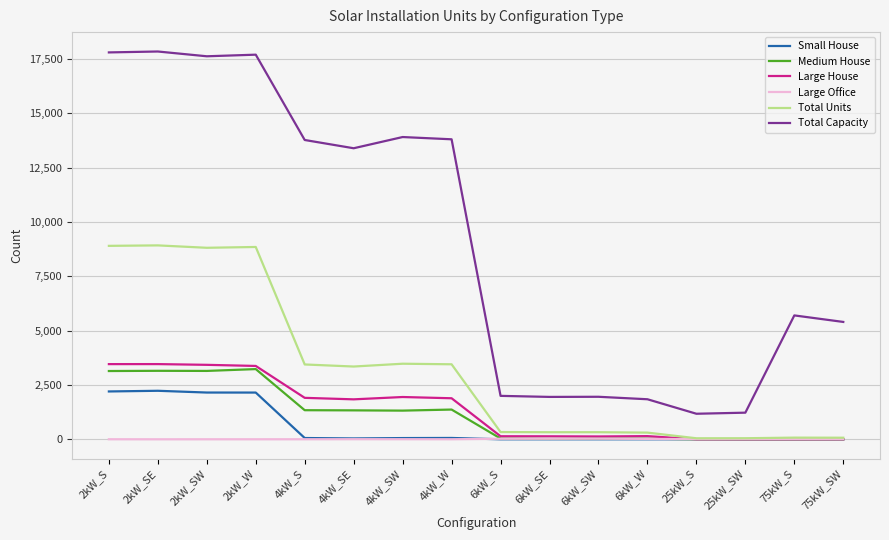

The Medium House series shows 29 at 6kW_W. True or false?

True